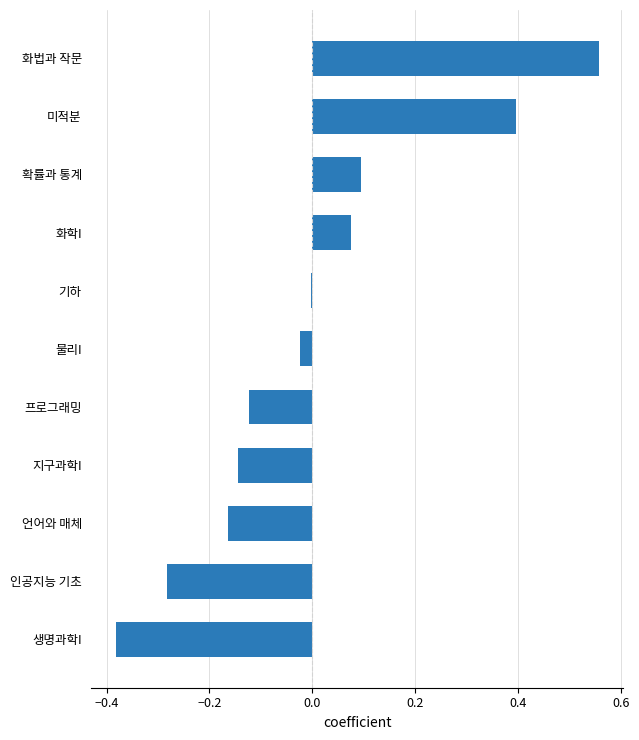

Which category has the highest value across all series?

화법과 작문